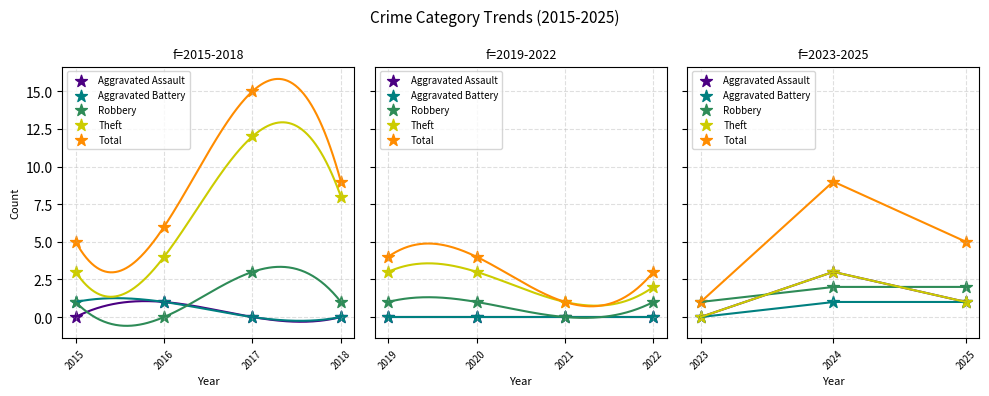

Which series has the widest spread of Y values?

Total